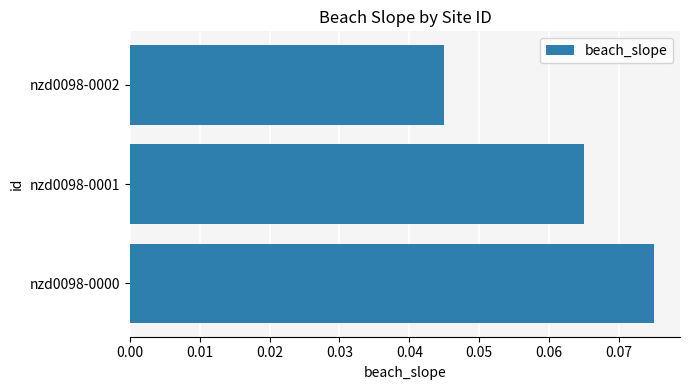

How many series are shown in this chart?

1